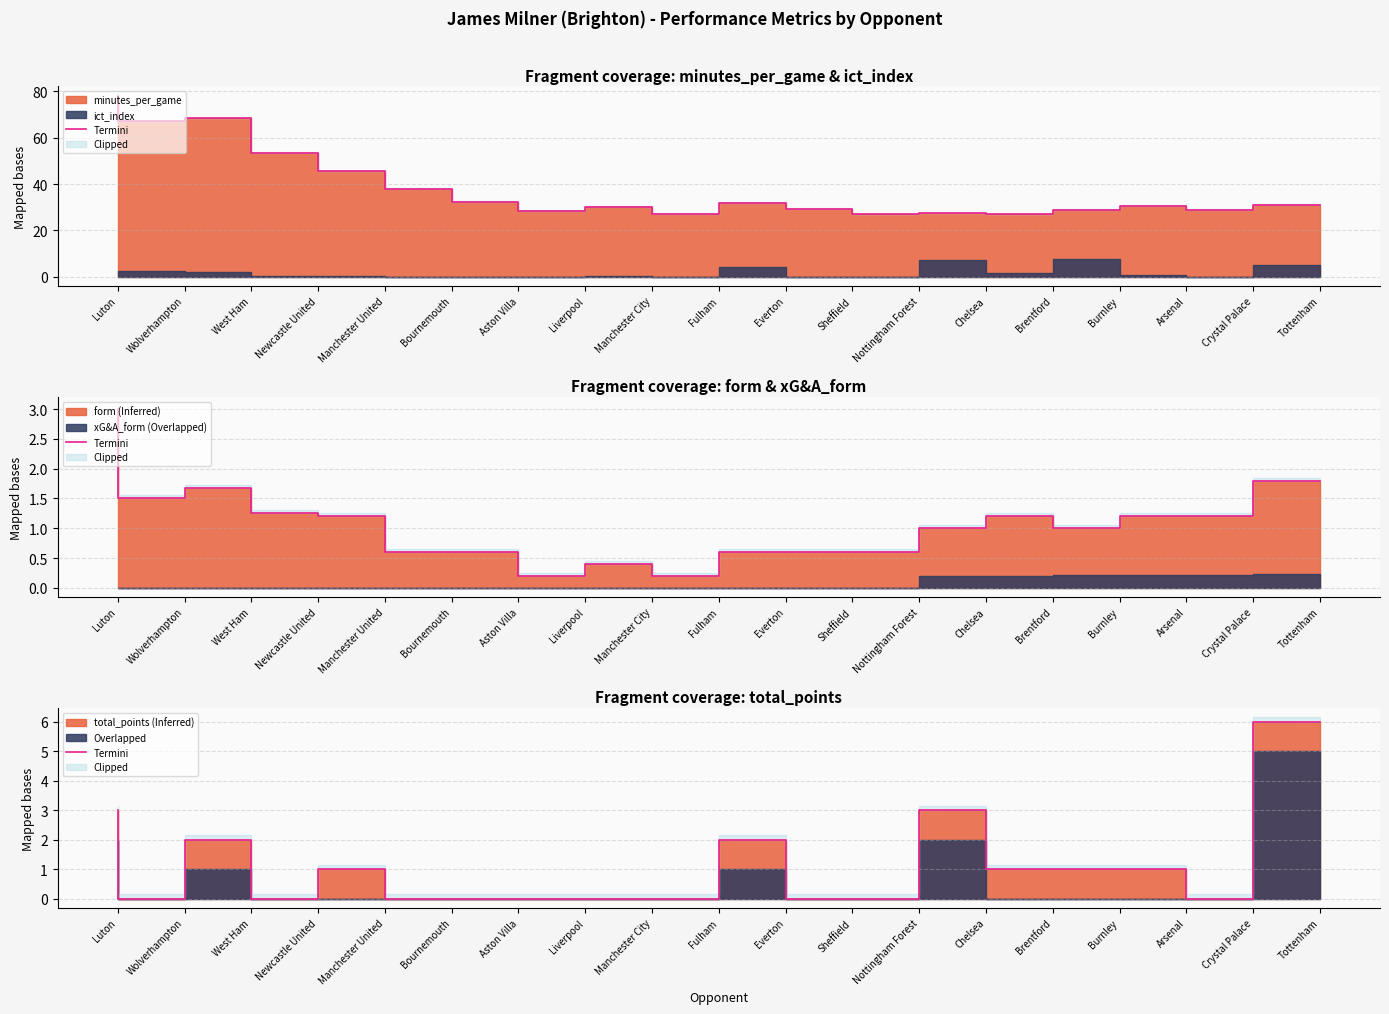

Reading left to right, list all the values displayed in this chart.

Luton=3	Wolverhampton=0	West Ham=2	Newcastle United=0	Manchester United=1	Bournemouth=0	Aston Villa=0	Liverpool=0	Manchester City=0	Fulham=0	Everton=2	Sheffield=0	Nottingham Forest=0	Chelsea=3	Brentford=1	Burnley=1	Arsenal=1	Crystal Palace=0	Tottenham=6